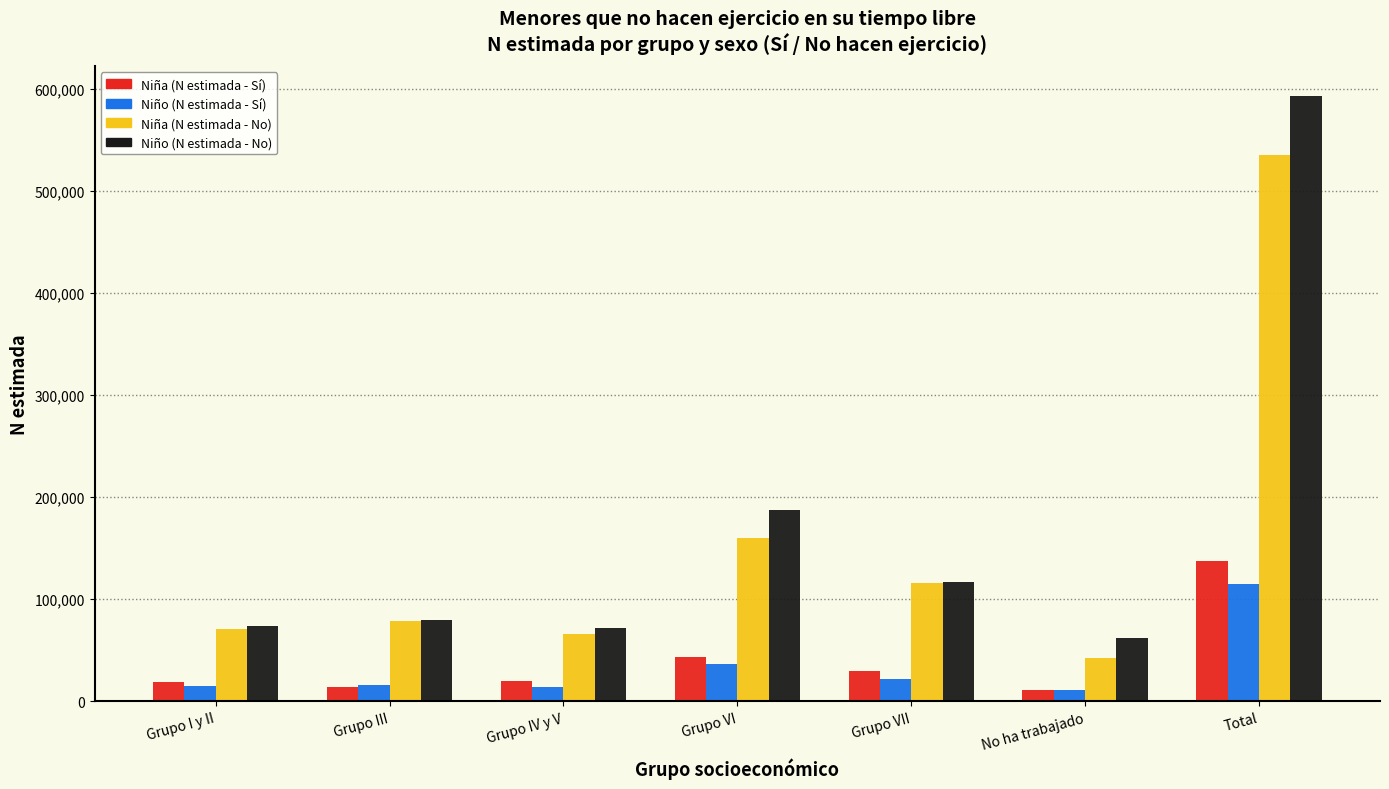

Which series has the largest range (max minus min)?

Niño (N estimada - No)